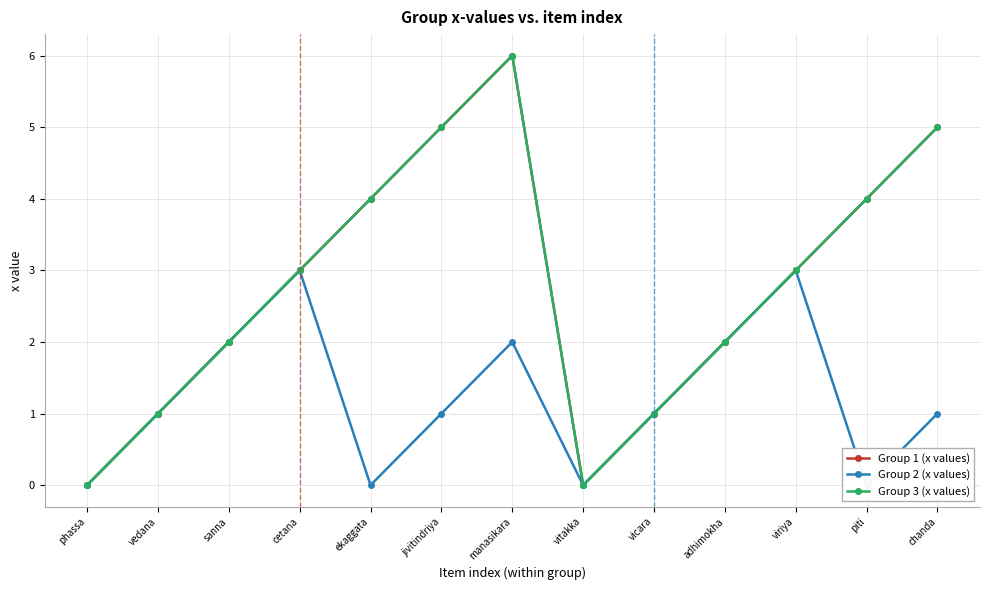

Is this an area chart (filled region under the line)?

No